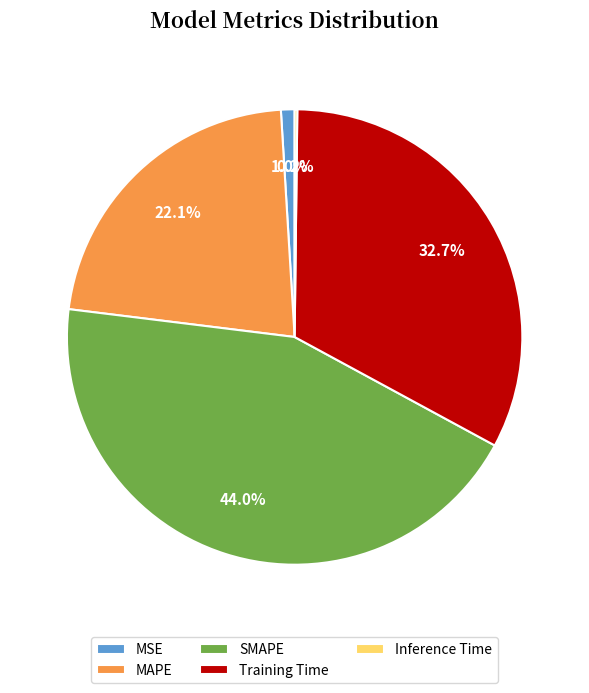

Between MAPE and SMAPE, which is larger?

SMAPE